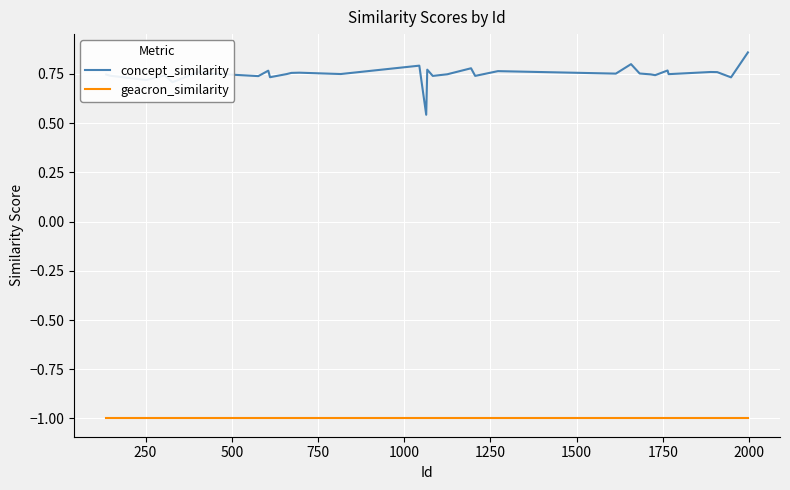

Rank the series by their average value, from lowest to highest.

geacron_similarity, concept_similarity